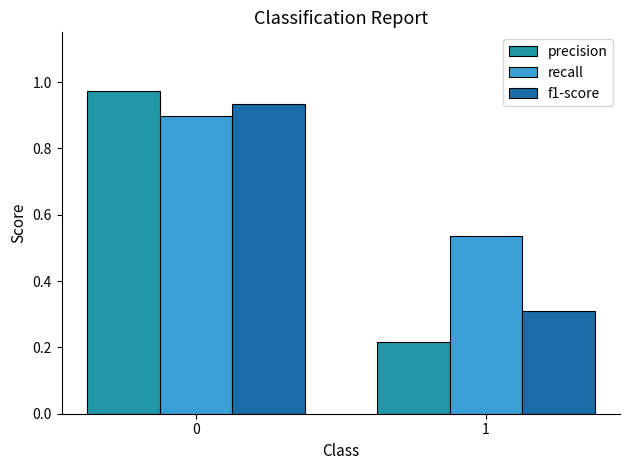

Is it true that f1-score equals 0.5 at 1?

False